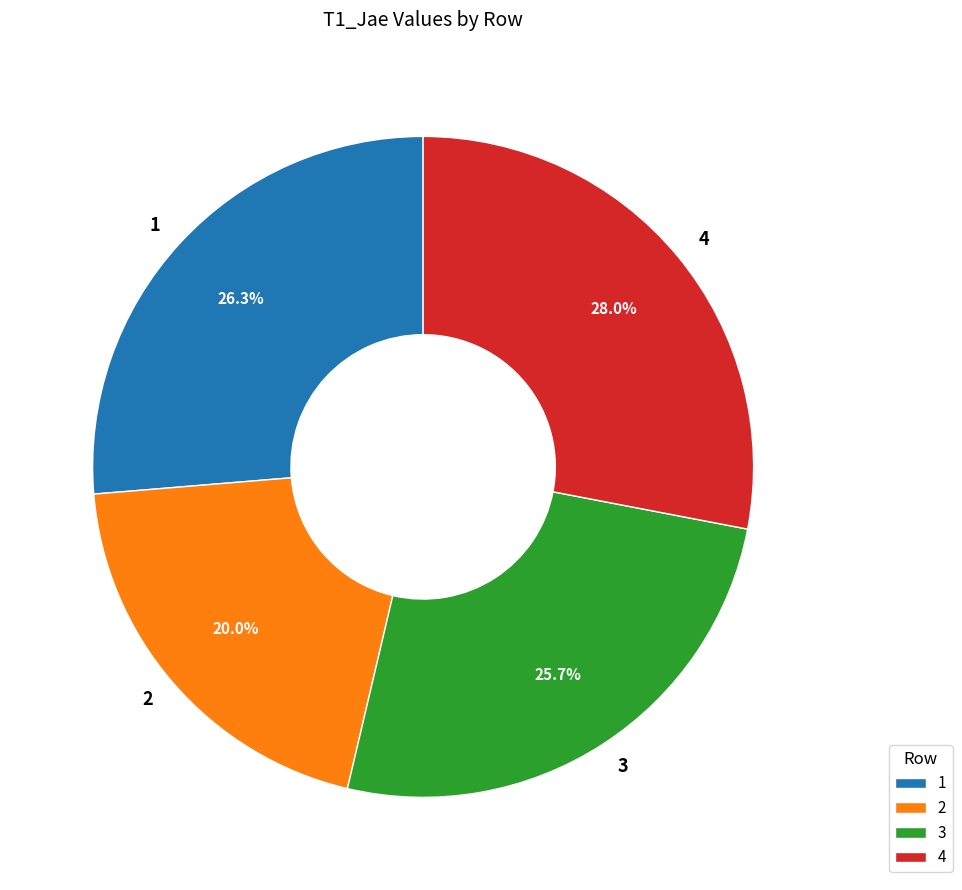

True or false: 1 accounts for 26% of the total.

True